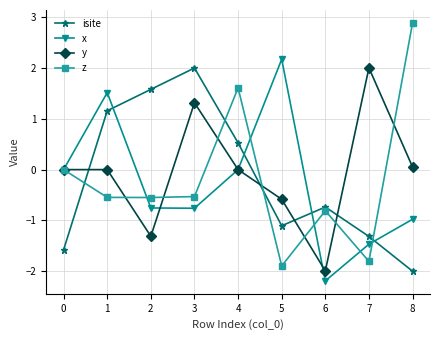

How many lines are shown in the chart?

4